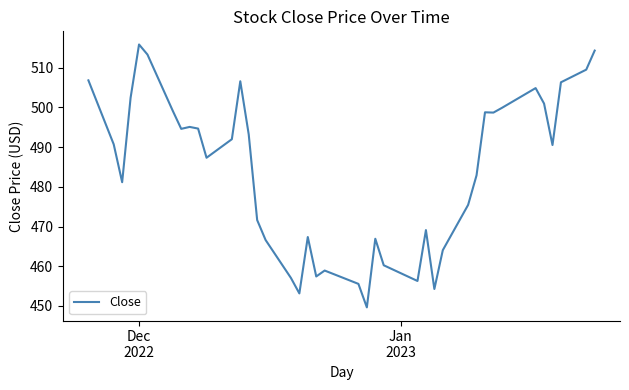

What is the sum of all values?

19363.5